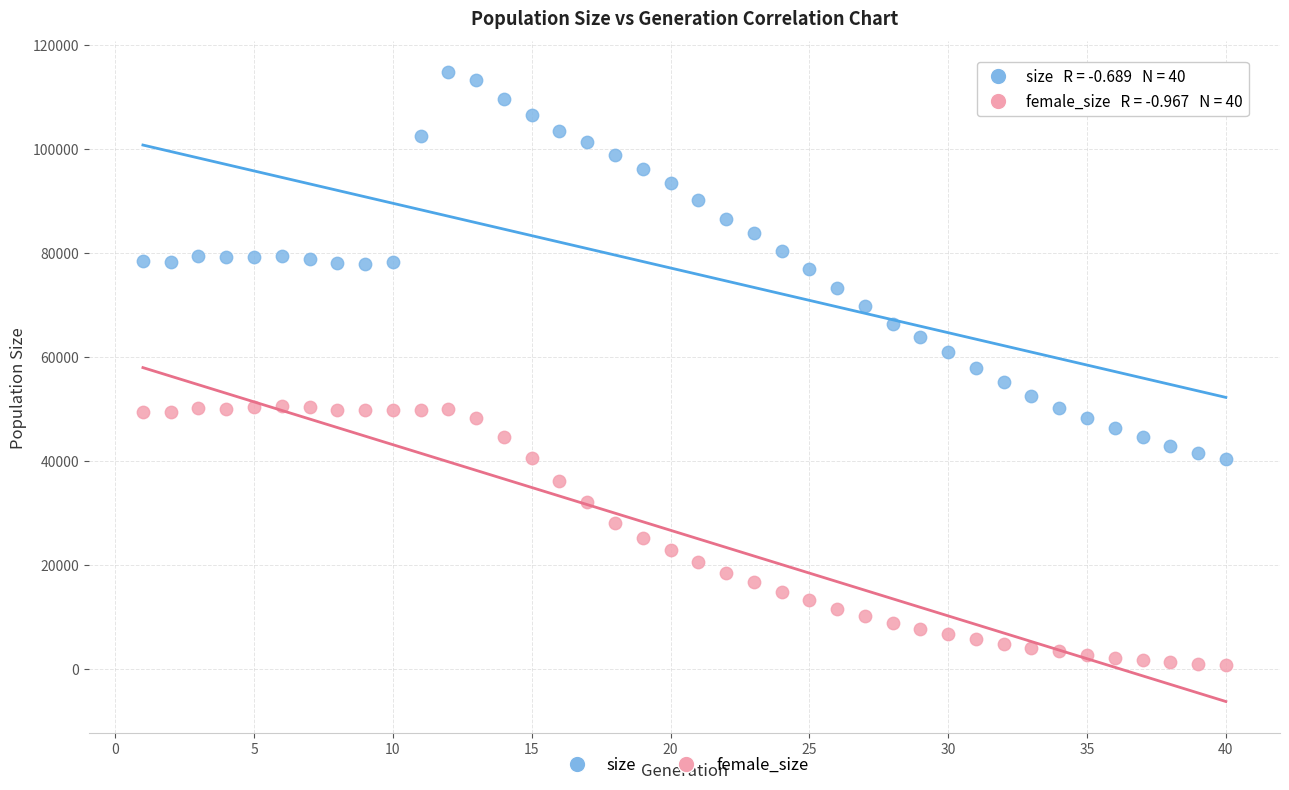

Across all data points, what is the range of X values (max minus min)?

39